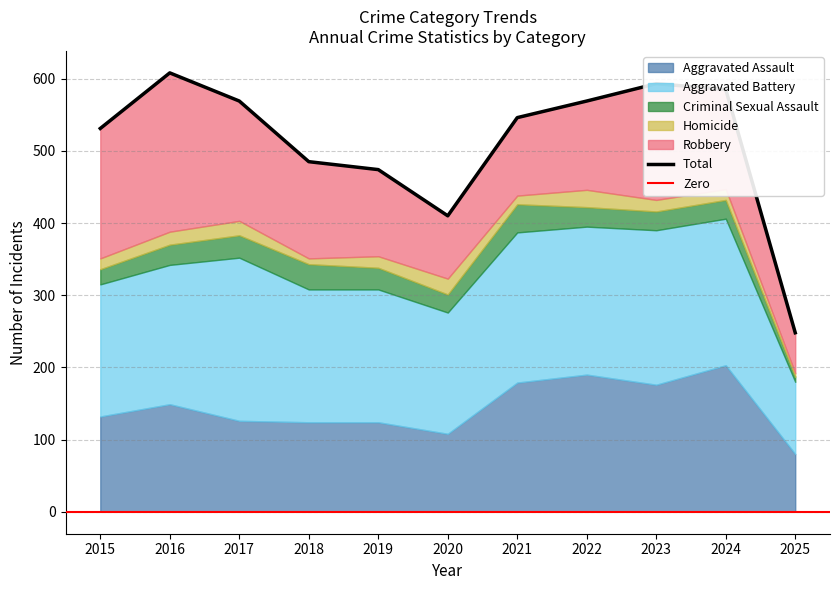

What is the sum of the Homicide values at 2016 and 2019?

34